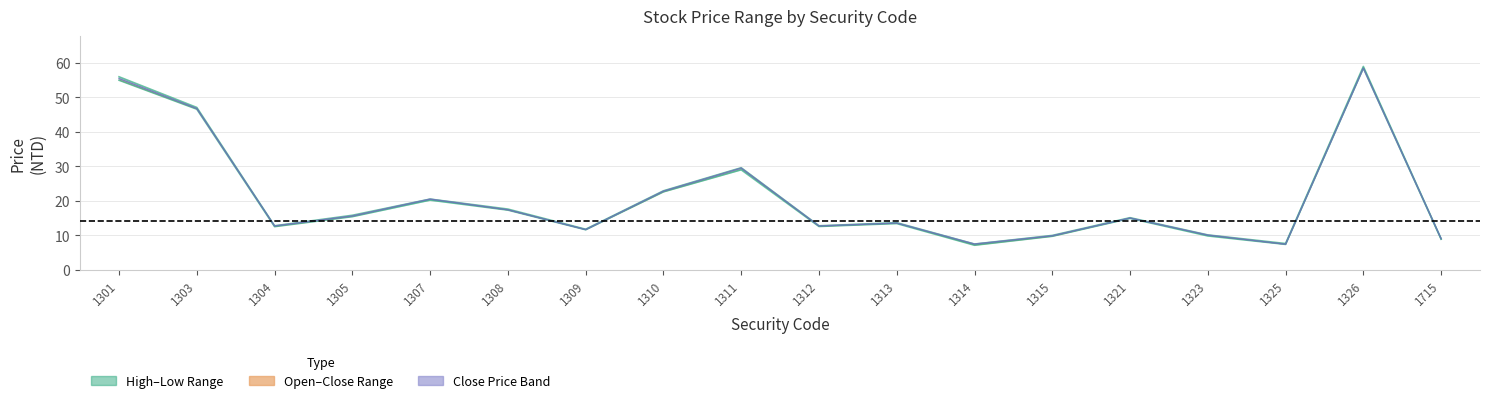

What is the sum of the high values at 1305 and 1310?

38.7